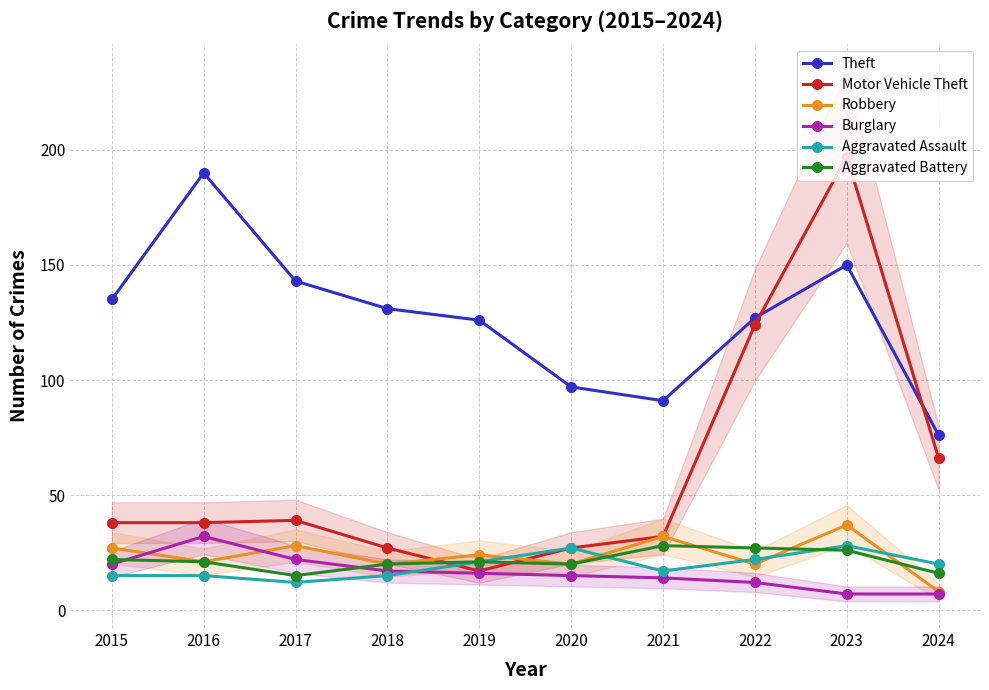

List the series in order of their peak value, lowest first.

Aggravated Assault, Aggravated Battery, Burglary, Robbery, Theft, Motor Vehicle Theft